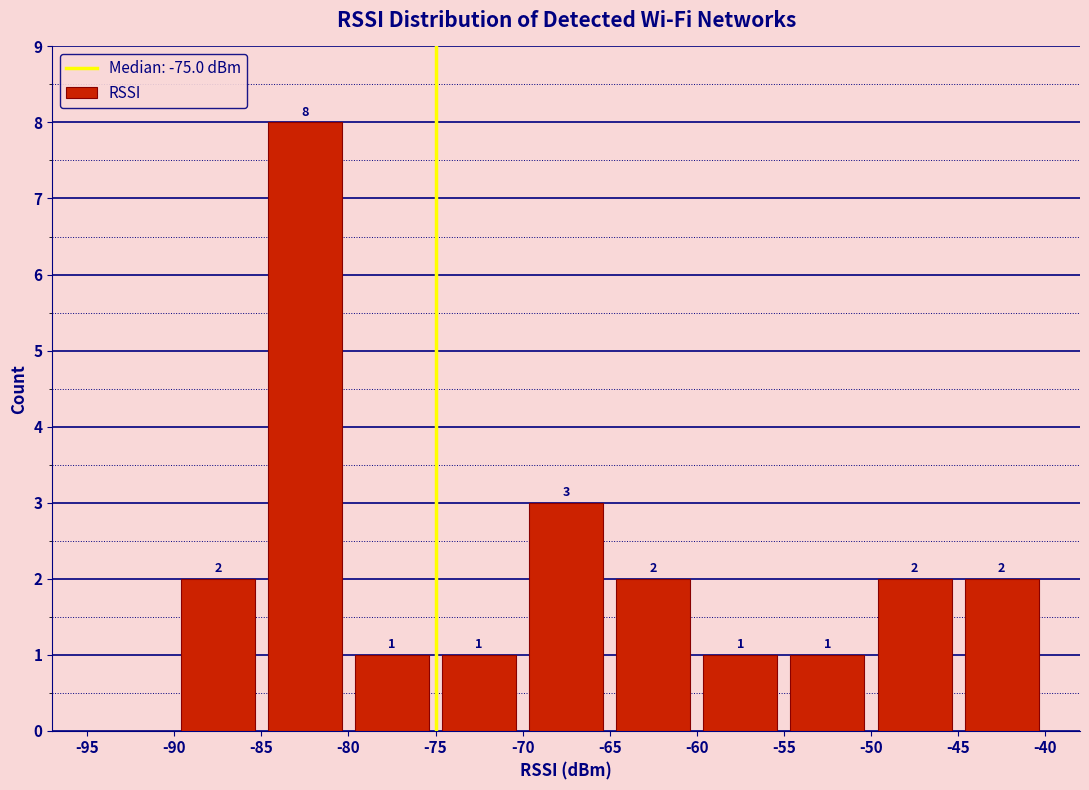

Which range on the x-axis has the tallest bar?

-85 to -80